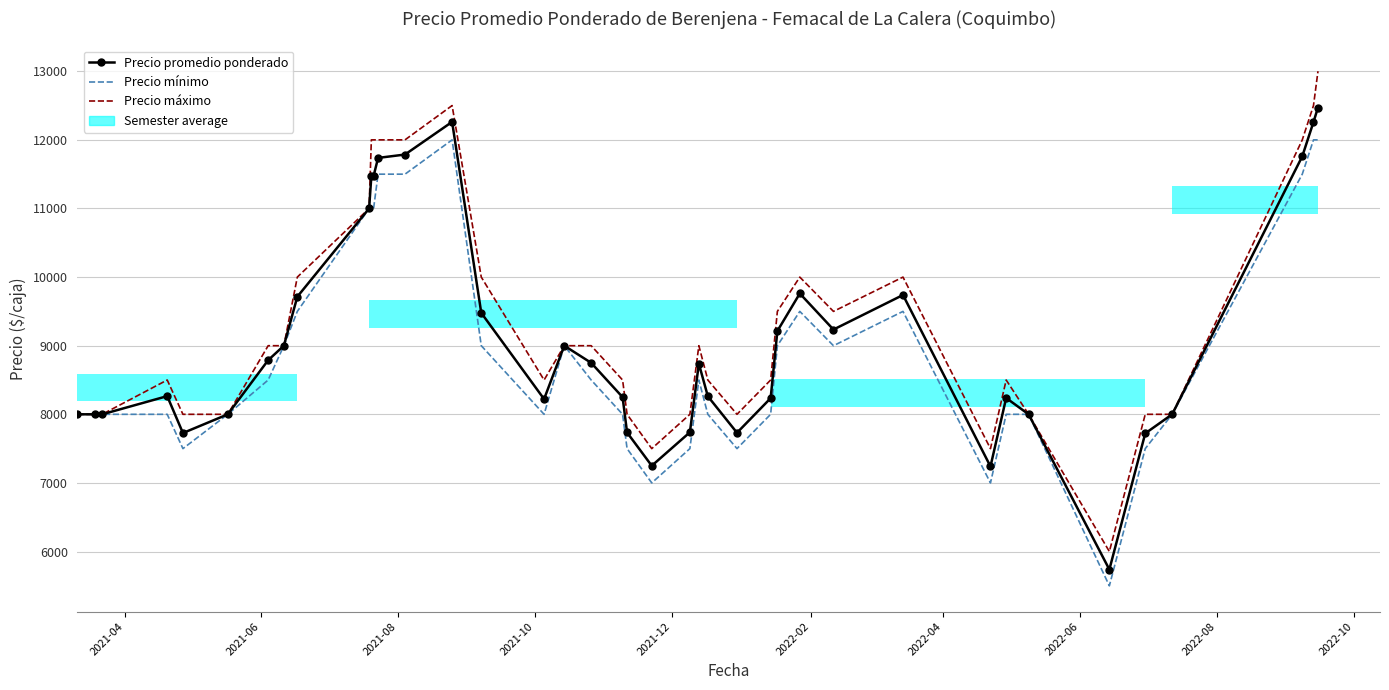

Reading left to right, transcribe all the data shown in this chart.

Precio promedio ponderado: 8000	8000	8000	8265	7727	8000	8789	9000	9714	11000	11471	11474	11737	11786	12262	9478	8222	9000	8750	8250	7735	7250	7738	8738	8263	7731	8235	9214	9761	9235	9739	7240	8238	8000	5738	7722	8000	11760	12260	12471
Precio mínimo: 8000	8000	8000	8000	7500	8000	8500	9000	9500	11000	11000	11000	11500	11500	12000	9000	8000	9000	8500	8000	7500	7000	7500	8500	8000	7500	8000	9000	9500	9000	9500	7000	8000	8000	5500	7500	8000	11500	12000	12000
Precio máximo: 8000	8000	8000	8500	8000	8000	9000	9000	10000	11000	12000	12000	12000	12000	12500	10000	8500	9000	9000	8500	8000	7500	8000	9000	8500	8000	8500	9500	10000	9500	10000	7500	8500	8000	6000	8000	8000	12000	12500	13000